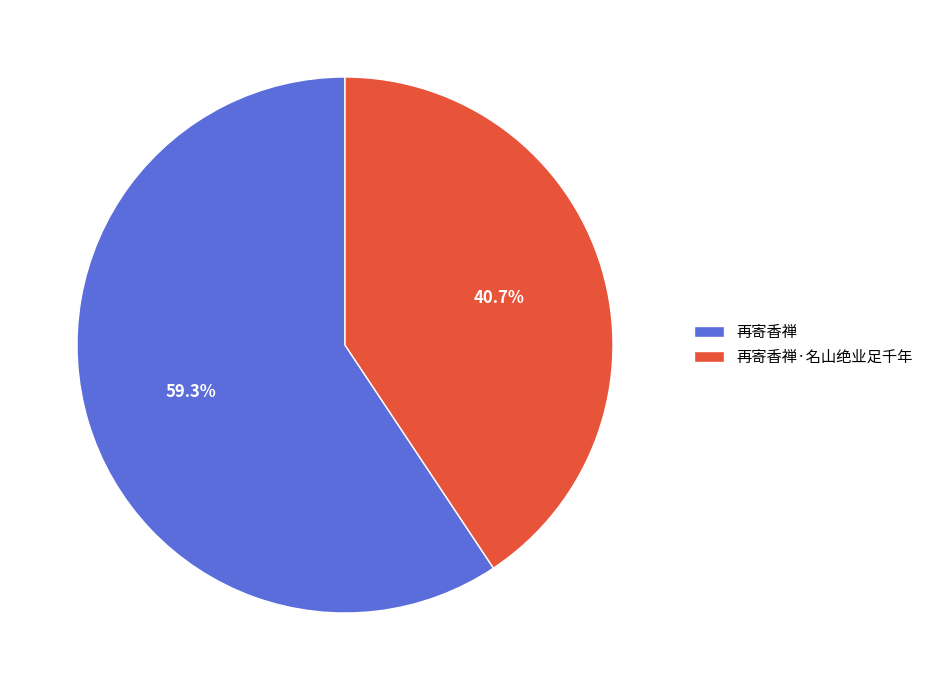

Is there a majority slice in this chart?

Yes